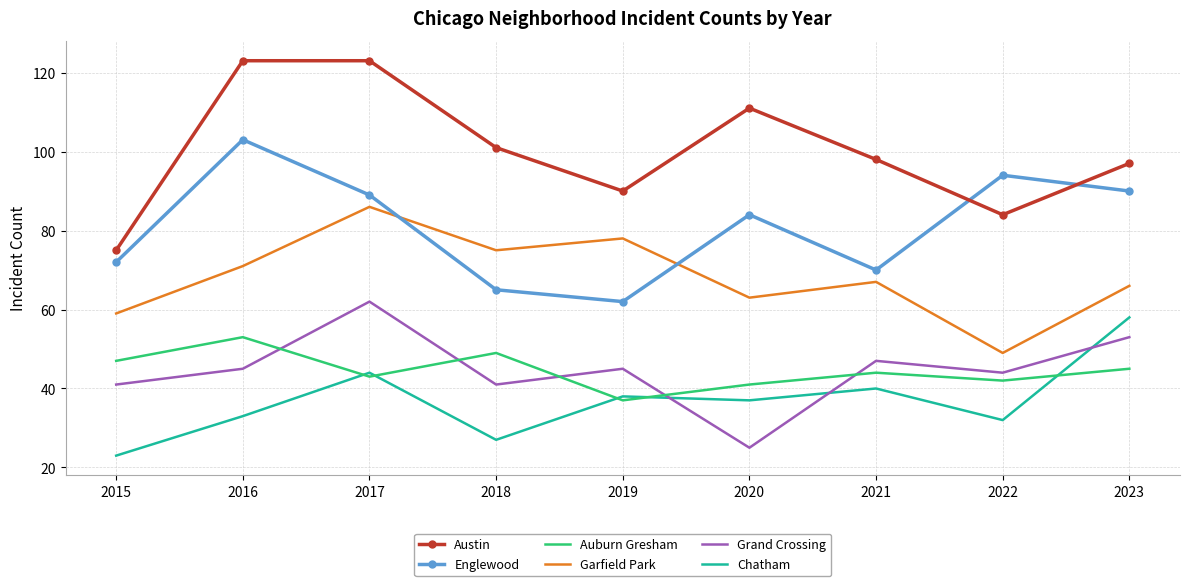

At which category does the chart reach its minimum across all series?

2015